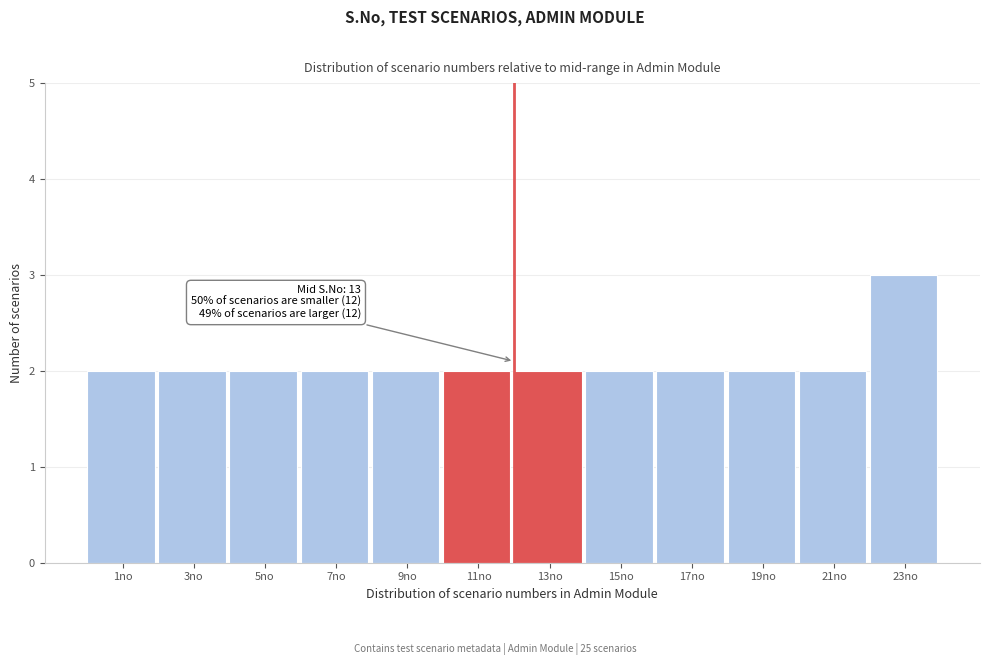

Reading left to right, list all the values displayed in this chart.

2	2	2	2	2	2	2	2	2	2	2	3